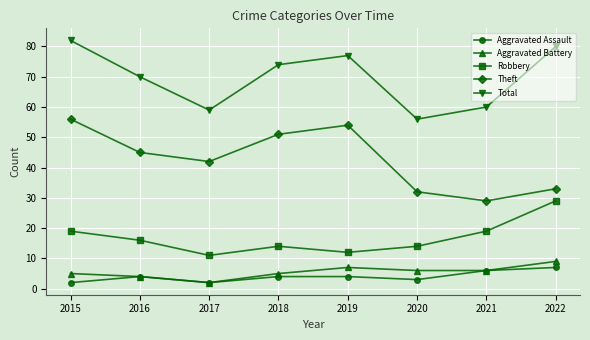

What is the minimum value for Aggravated Battery?

2